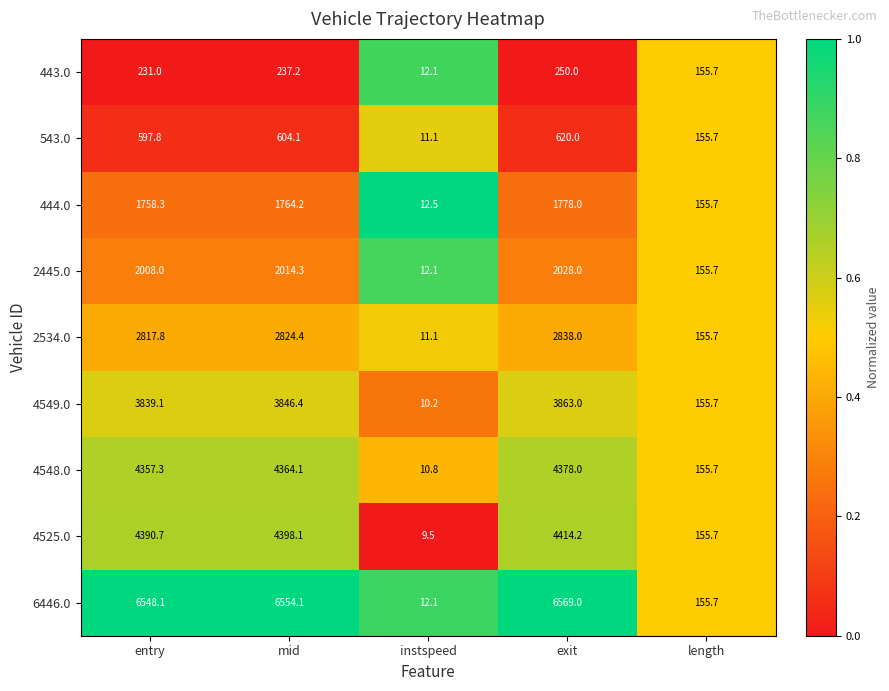

The 4525.0 series shows 3.2 at instspeed. True or false?

False